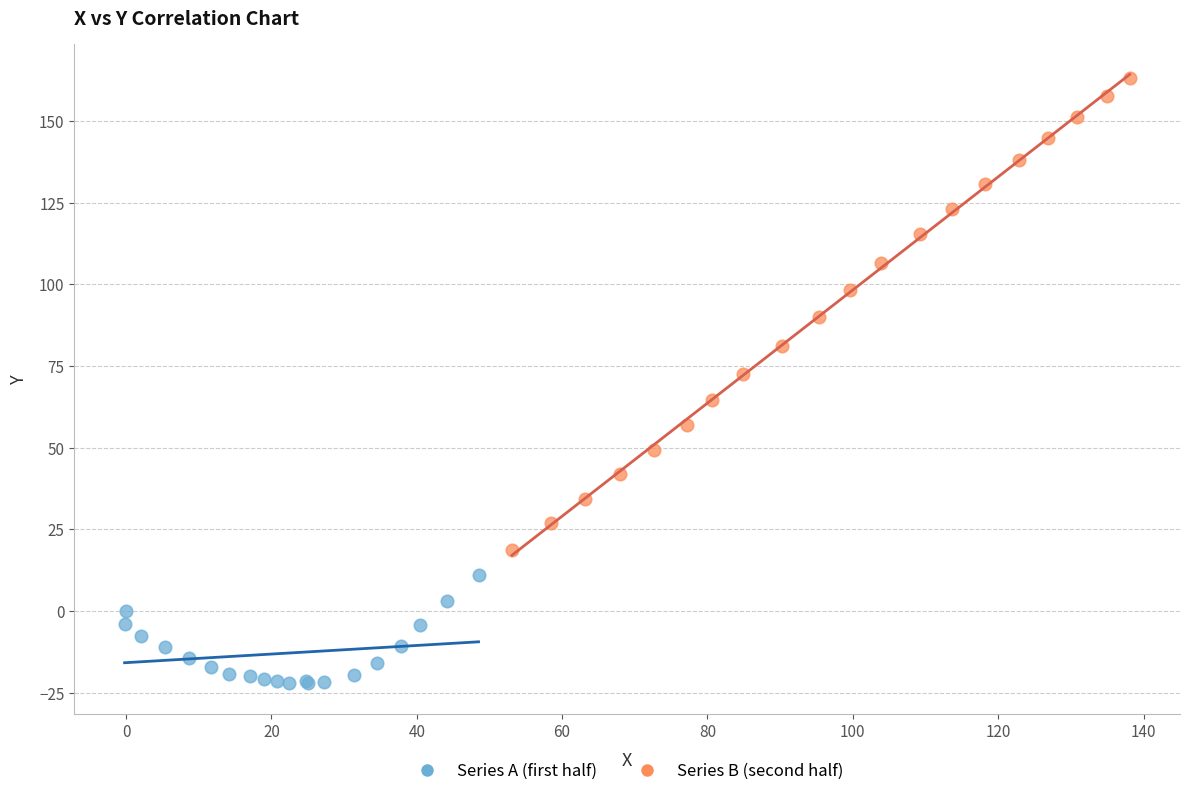

Which series has the largest Y range (max minus min)?

Series B (second half)